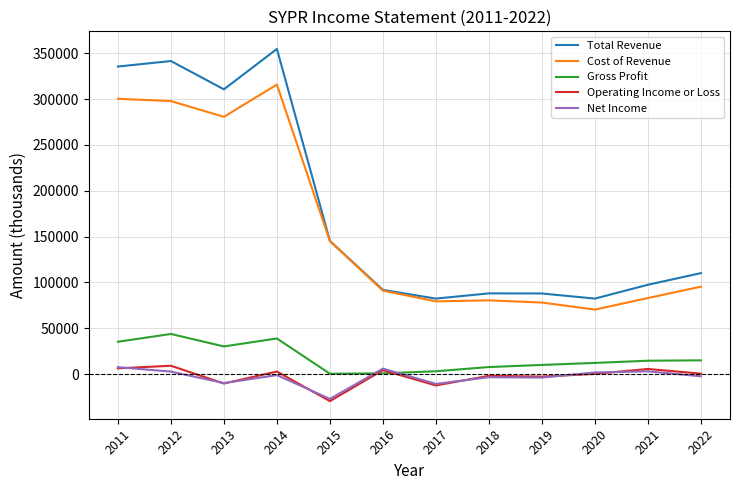

Which series has the largest total across all categories?

Total Revenue